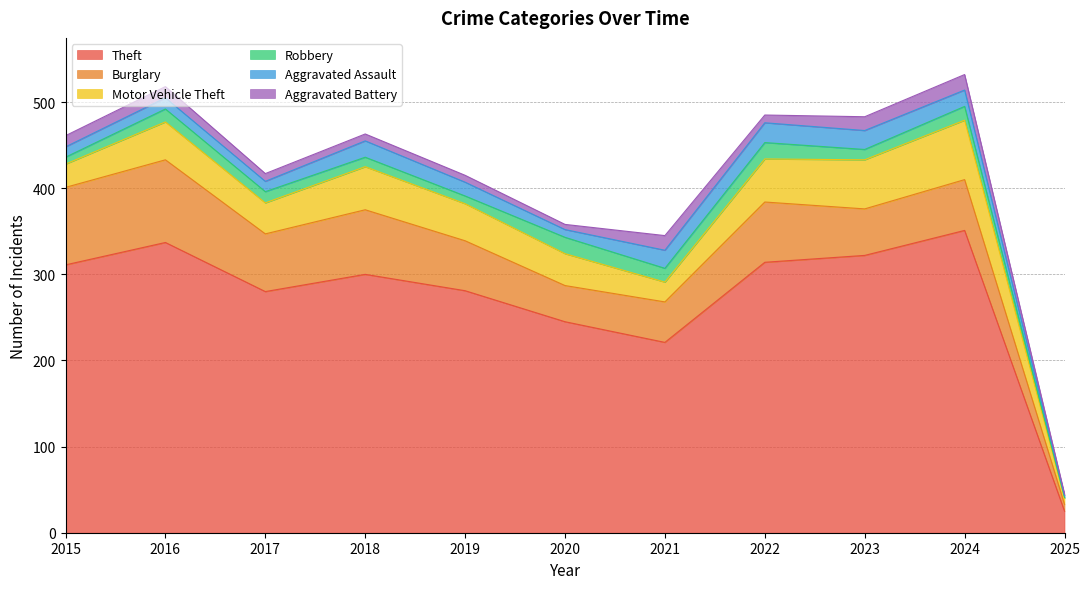

Which label corresponds to the smallest value in the chart?

2025